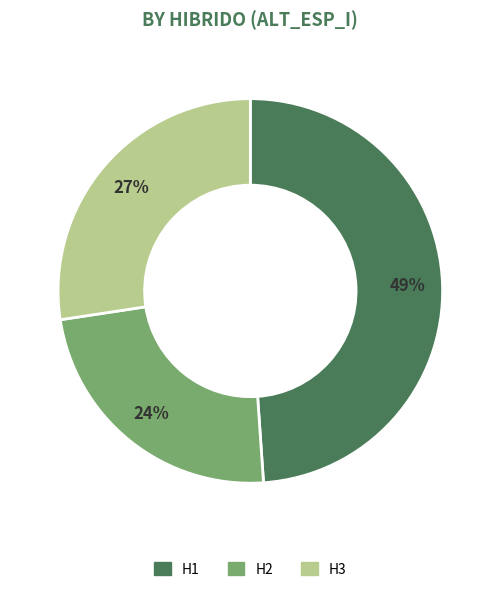

Rank the categories by value from lowest to highest.

H2, H3, H1